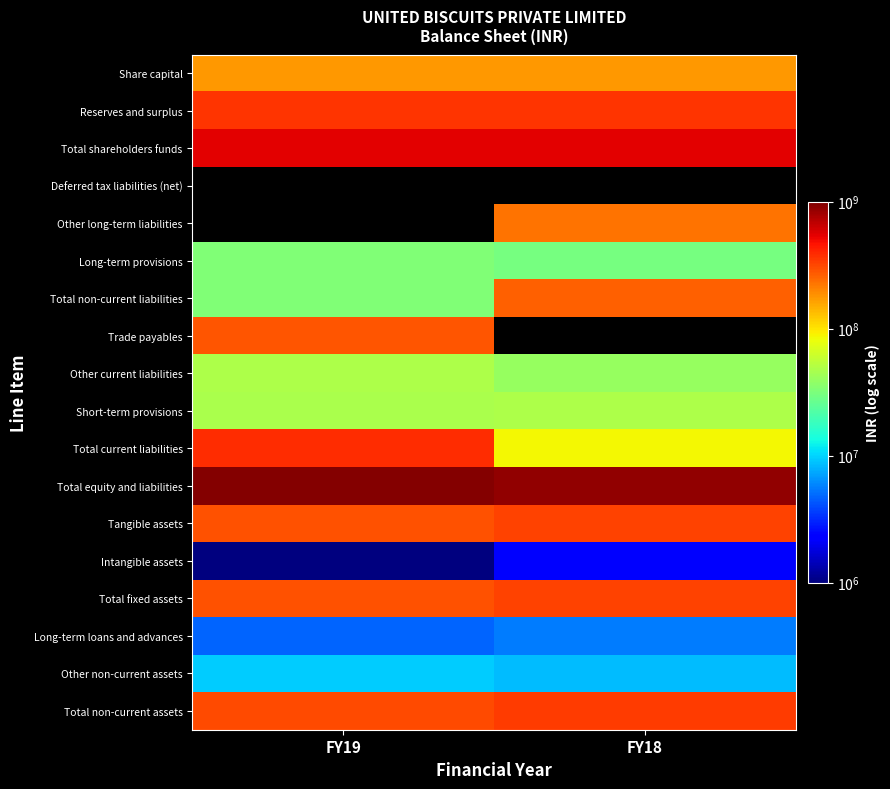

What is the spread (max minus min) of values at FY18?

892725057.0